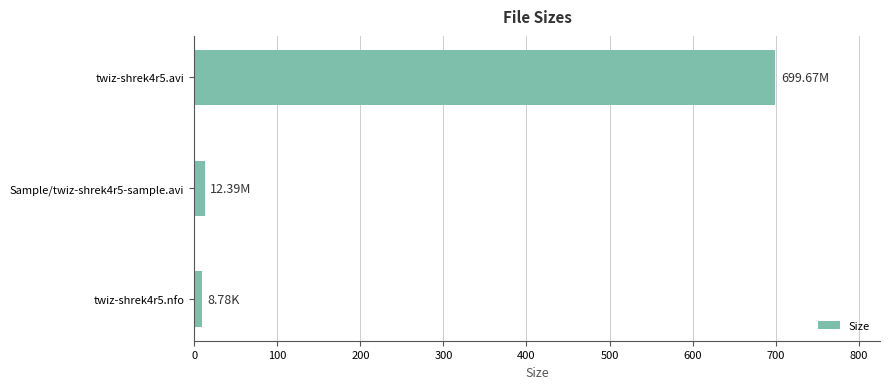

How many categories are shown in the chart?

3